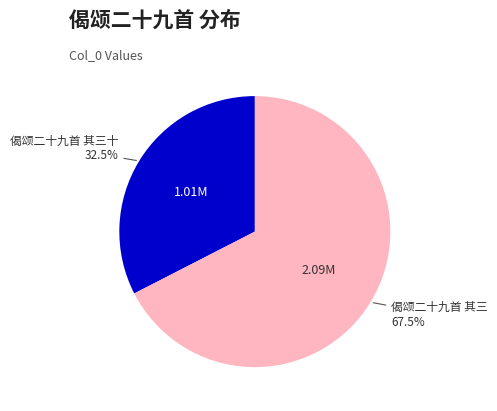

How many slices are in this pie chart?

2